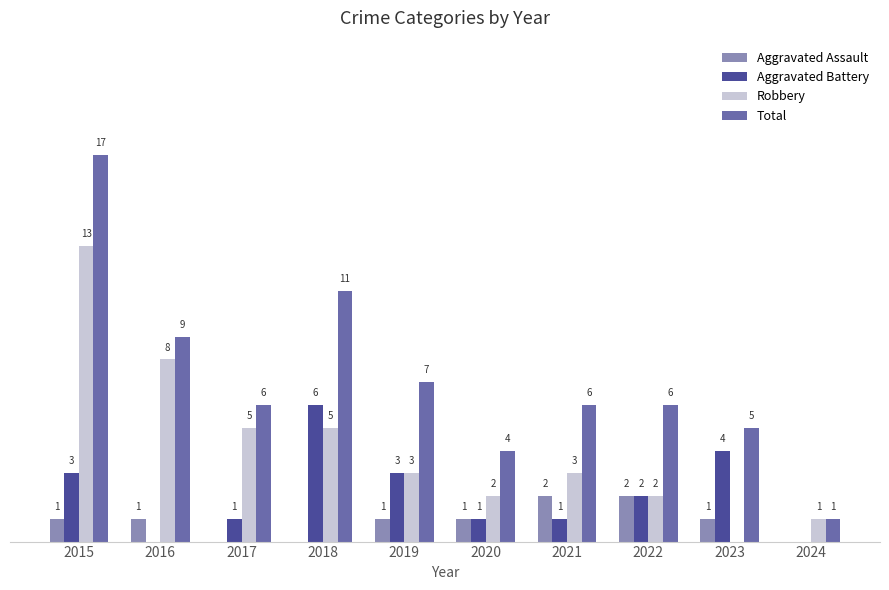

What is the sum of the Aggravated Assault values at 2018 and 2023?

1